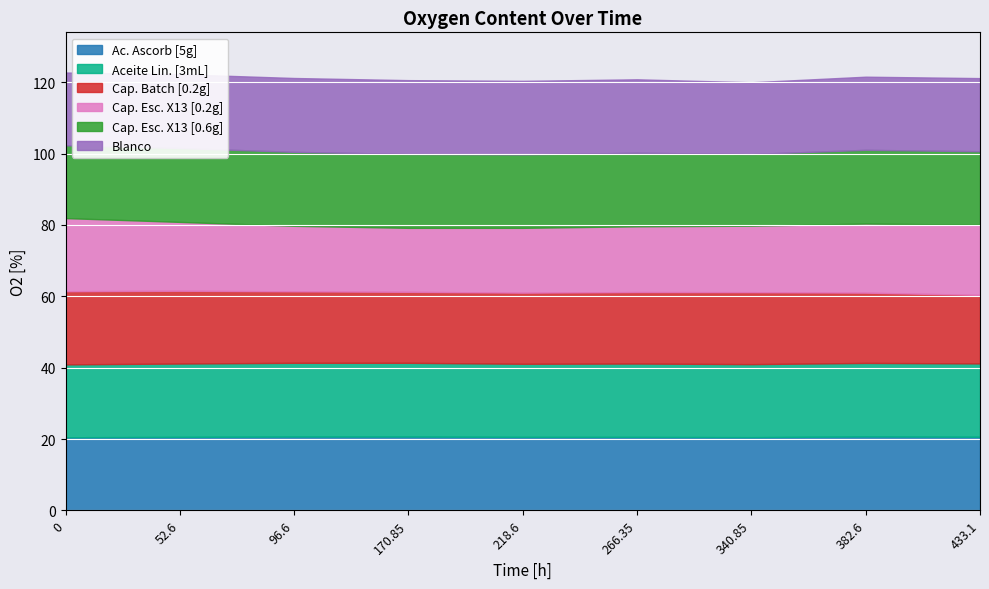

Is it true that Ac. Ascorb [5g] equals 20.5 at 340.85?

True